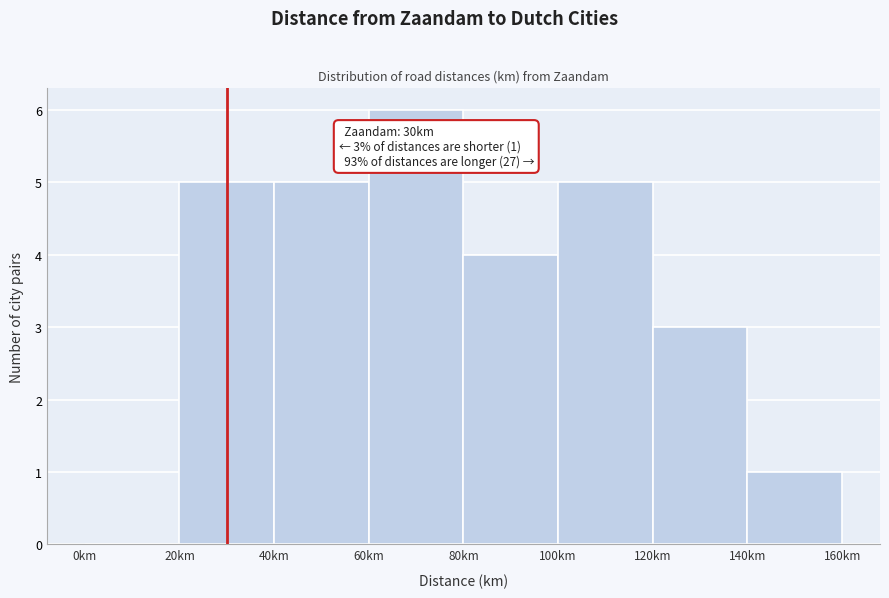

Which range on the x-axis has the tallest bar?

60 to 80